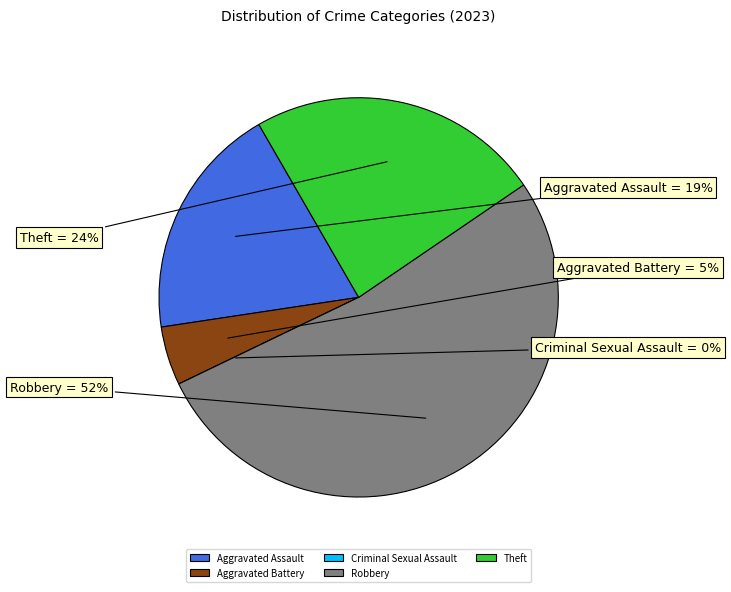

Is it true that Aggravated Assault is 19% of the pie?

True